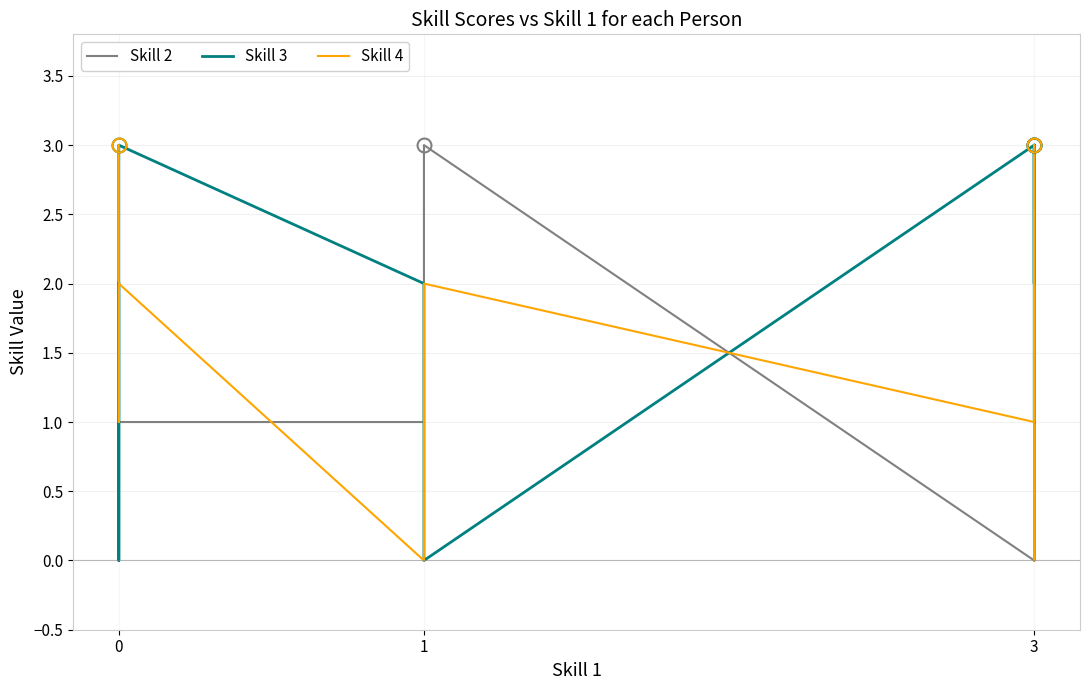

How many values in the Skill 4 series exceed 1?

4